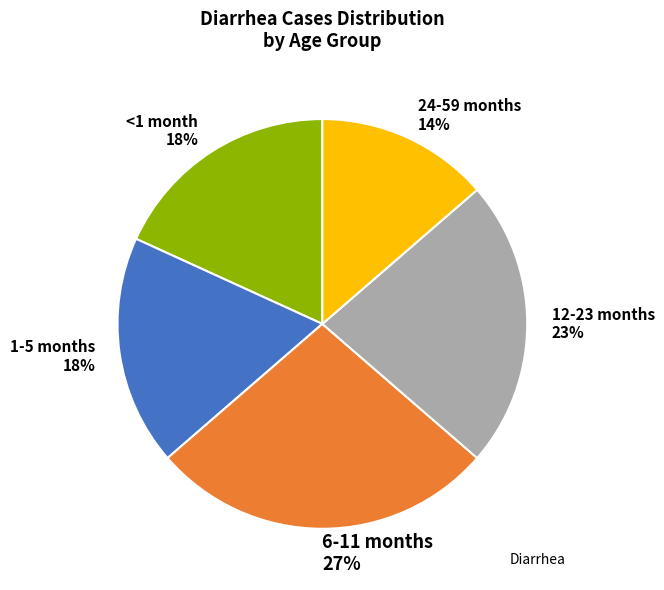

Between 12-23 months and <1 month, which is larger?

12-23 months